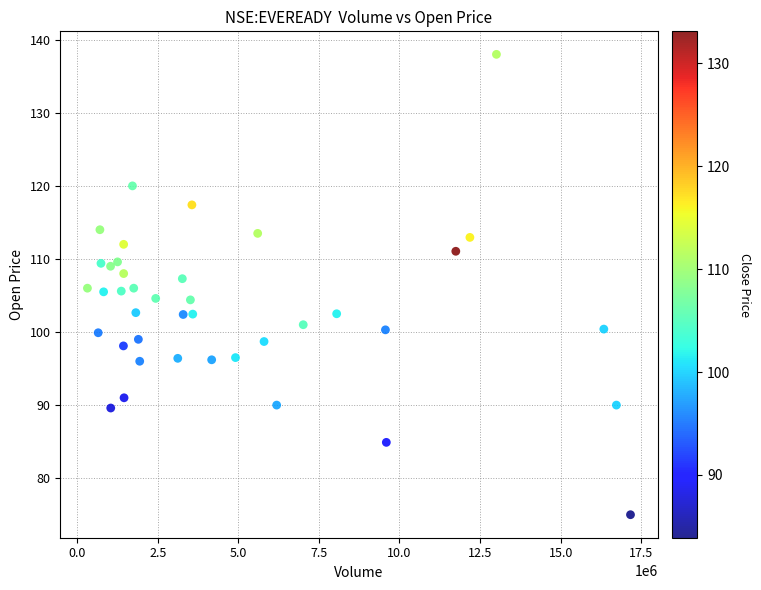

What is the range of Y values (max minus min)?

63.0